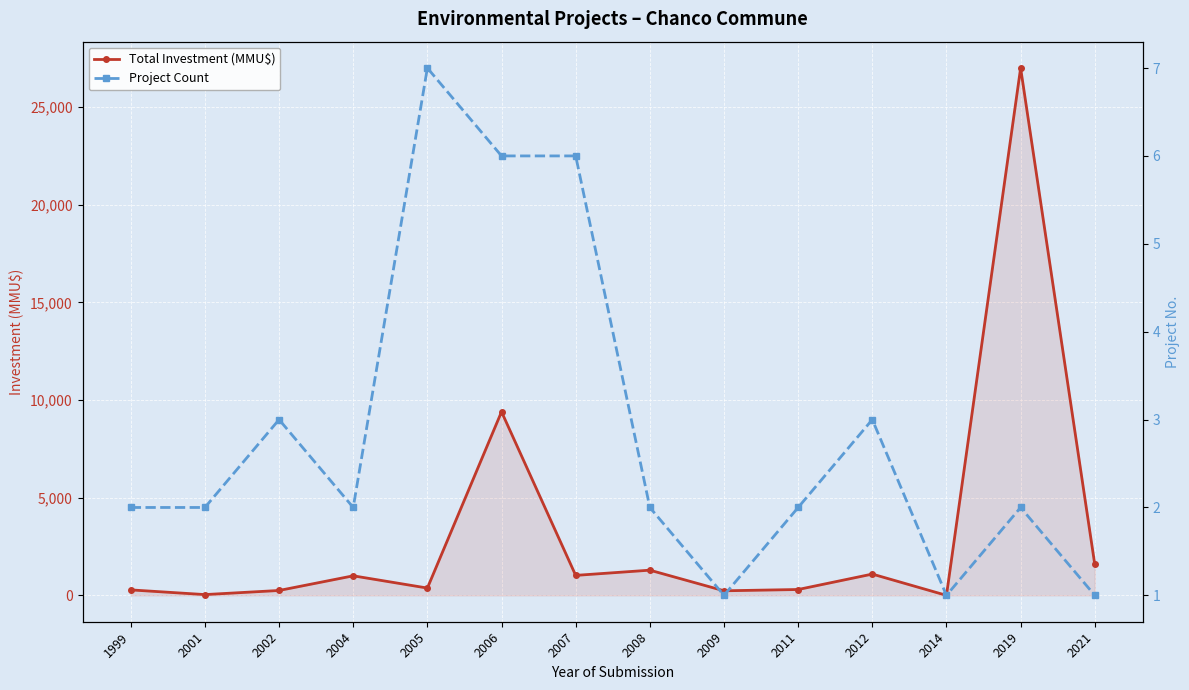

The value of Total Investment (MMU$) at 2011 is 104. True or false?

False